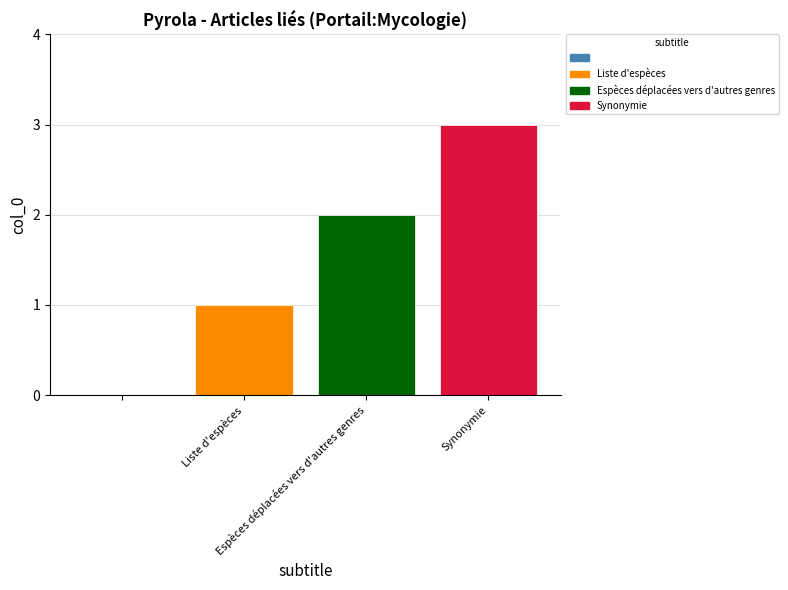

What is the greatest value displayed?

3